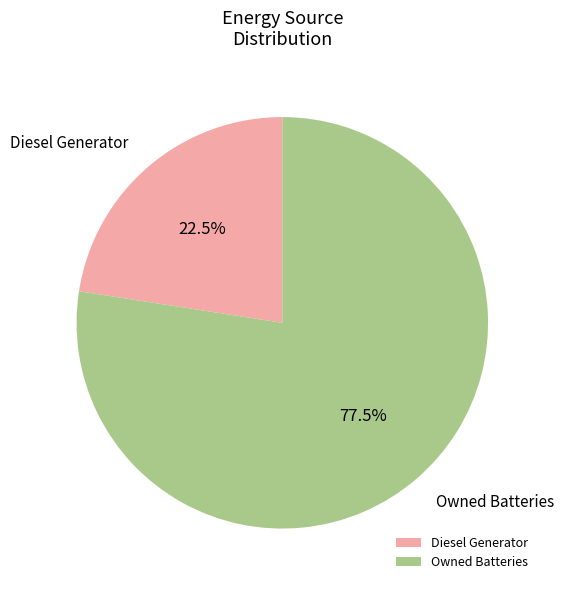

Which category has the smallest portion of the pie?

Diesel Generator